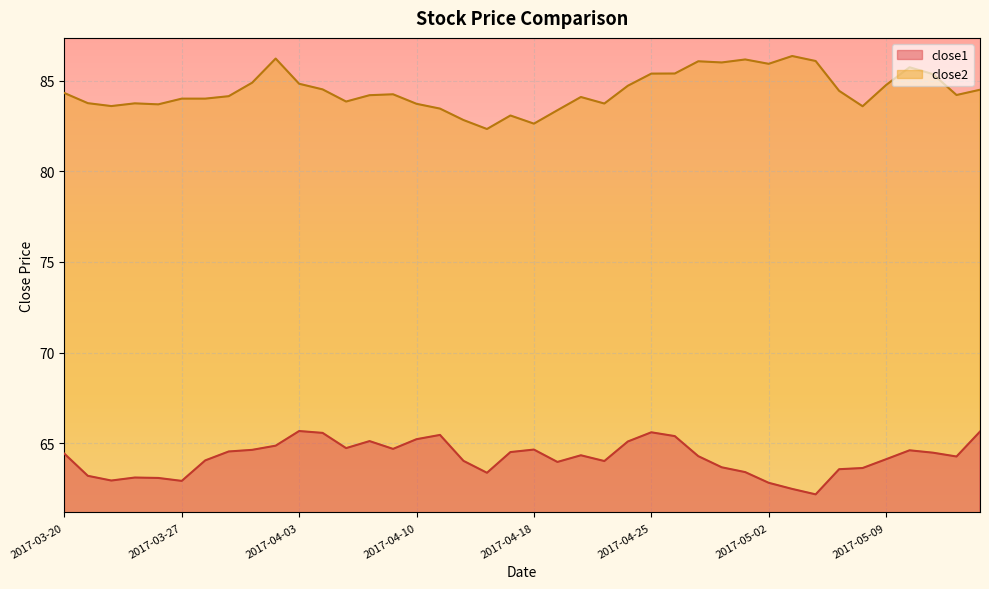

True or false: close1 and close2 intersect in this chart.

False